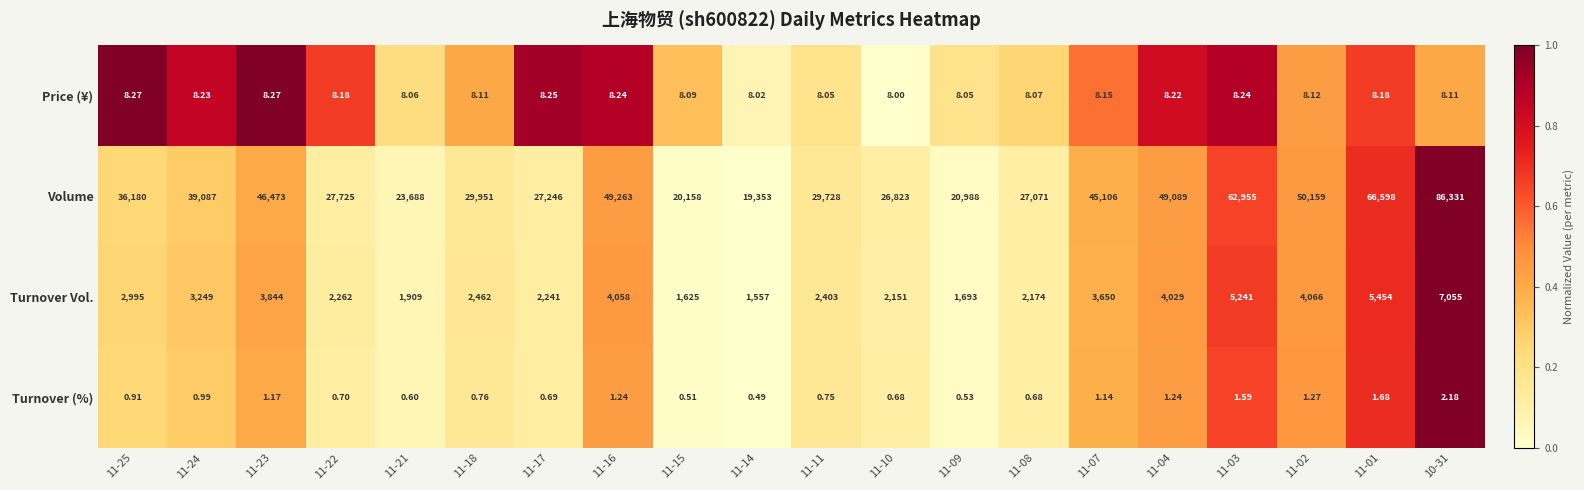

Rank the series by their maximum value, from lowest to highest.

Turnover (%), Price (¥), Turnover Vol., Volume